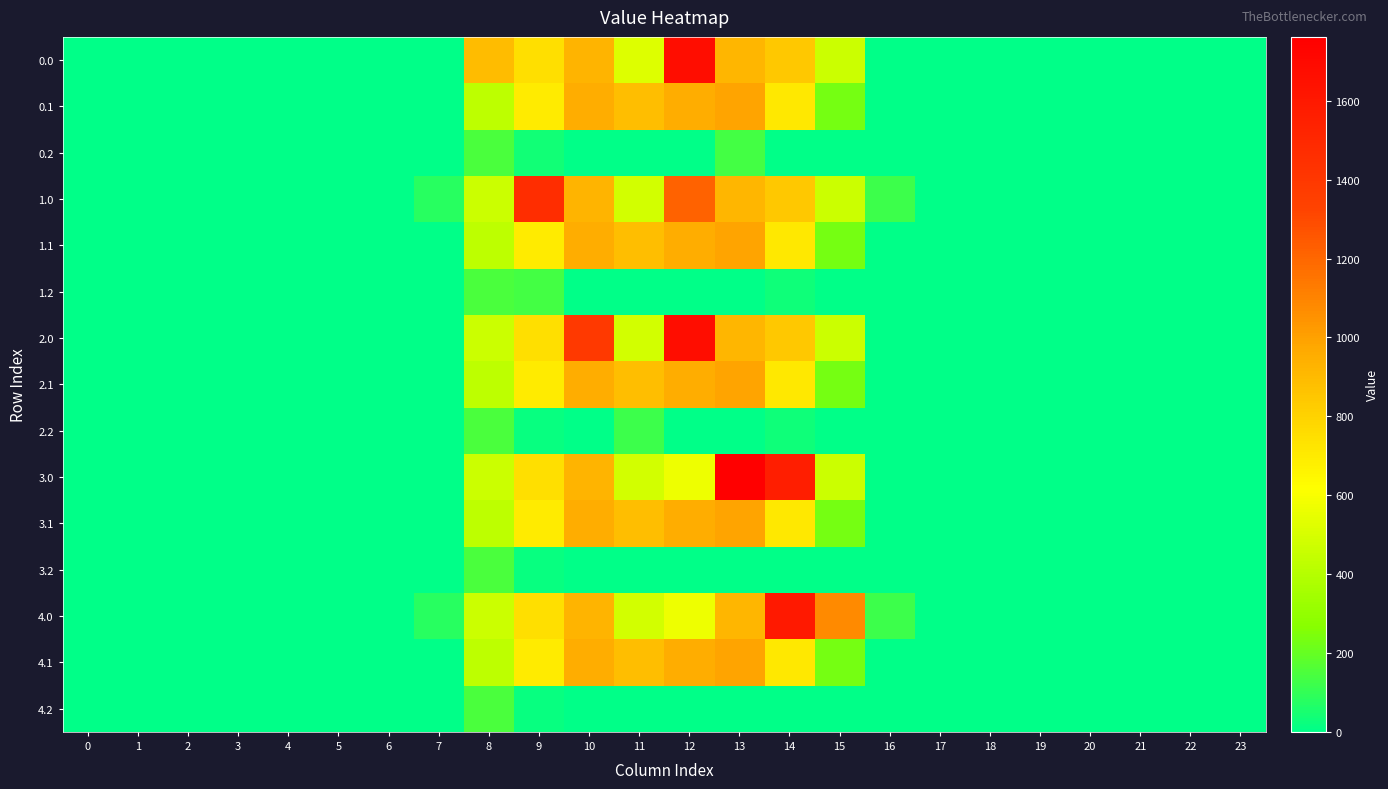

Reading left to right, transcribe all the data shown in this chart.

0.0: 0=0.0	1=0.0	2=0.0	3=0.0	4=0.0	5=0.0	6=0.0	7=0.0	8=893.8	9=747.1	10=926.9	11=516.6	12=1667.4	13=919.3	14=844.3	15=461.4	16=0.0	17=0.0	18=0.0	19=0.0	20=0.0	21=0.0	22=0.0	23=0.0
0.1: 0=0.0	1=0.0	2=0.0	3=0.0	4=0.0	5=0.0	6=0.0	7=0.0	8=422.1	9=698.6	10=956.4	11=883.2	12=951.9	13=989.1	14=713.8	15=228.1	16=0.0	17=0.0	18=0.0	19=0.0	20=0.0	21=0.0	22=0.0	23=0.0
0.2: 0=0.0	1=0.0	2=0.0	3=0.0	4=0.0	5=0.0	6=0.0	7=0.0	8=151.0	9=36.8	10=0.0	11=0.0	12=0.0	13=131.9	14=0.0	15=0.0	16=0.0	17=0.0	18=0.0	19=0.0	20=0.0	21=0.0	22=0.0	23=0.0
1.0: 0=0.0	1=0.0	2=0.0	3=0.0	4=0.0	5=0.0	6=0.0	7=76.4	8=463.5	9=1464.0	10=926.9	11=487.0	12=1215.9	13=919.3	14=844.3	15=461.4	16=118.1	17=0.0	18=0.0	19=0.0	20=0.0	21=0.0	22=0.0	23=0.0
1.1: 0=0.0	1=0.0	2=0.0	3=0.0	4=0.0	5=0.0	6=0.0	7=0.0	8=422.1	9=698.6	10=956.4	11=883.2	12=951.9	13=989.1	14=713.8	15=228.1	16=0.0	17=0.0	18=0.0	19=0.0	20=0.0	21=0.0	22=0.0	23=0.0
1.2: 0=0.0	1=0.0	2=0.0	3=0.0	4=0.0	5=0.0	6=0.0	7=0.0	8=151.0	9=137.5	10=0.0	11=0.0	12=0.0	13=0.0	14=31.2	15=0.0	16=0.0	17=0.0	18=0.0	19=0.0	20=0.0	21=0.0	22=0.0	23=0.0
2.0: 0=0.0	1=0.0	2=0.0	3=0.0	4=0.0	5=0.0	6=0.0	7=0.0	8=463.5	9=747.1	10=1386.7	11=487.0	12=1667.4	13=919.3	14=844.3	15=461.4	16=0.0	17=0.0	18=0.0	19=0.0	20=0.0	21=0.0	22=0.0	23=0.0
2.1: 0=0.0	1=0.0	2=0.0	3=0.0	4=0.0	5=0.0	6=0.0	7=0.0	8=422.1	9=698.6	10=956.4	11=883.2	12=951.9	13=989.1	14=713.8	15=228.1	16=0.0	17=0.0	18=0.0	19=0.0	20=0.0	21=0.0	22=0.0	23=0.0
2.2: 0=0.0	1=0.0	2=0.0	3=0.0	4=0.0	5=0.0	6=0.0	7=0.0	8=151.0	9=17.6	10=0.0	11=120.0	12=0.0	13=0.0	14=31.2	15=0.0	16=0.0	17=0.0	18=0.0	19=0.0	20=0.0	21=0.0	22=0.0	23=0.0
3.0: 0=0.0	1=0.0	2=0.0	3=0.0	4=0.0	5=0.0	6=0.0	7=0.0	8=463.5	9=747.1	10=926.9	11=487.0	12=570.8	13=1762.0	14=1558.1	15=461.4	16=0.0	17=0.0	18=0.0	19=0.0	20=0.0	21=0.0	22=0.0	23=0.0
3.1: 0=0.0	1=0.0	2=0.0	3=0.0	4=0.0	5=0.0	6=0.0	7=0.0	8=422.1	9=698.6	10=956.4	11=883.2	12=951.9	13=989.1	14=713.8	15=228.1	16=0.0	17=0.0	18=0.0	19=0.0	20=0.0	21=0.0	22=0.0	23=0.0
3.2: 0=0.0	1=0.0	2=0.0	3=0.0	4=0.0	5=0.0	6=0.0	7=0.0	8=151.0	9=17.6	10=0.0	11=0.0	12=0.0	13=0.0	14=0.0	15=0.0	16=0.0	17=0.0	18=0.0	19=0.0	20=0.0	21=0.0	22=0.0	23=0.0
4.0: 0=0.0	1=0.0	2=0.0	3=0.0	4=0.0	5=0.0	6=0.0	7=76.4	8=463.5	9=747.1	10=926.9	11=487.0	12=570.8	13=919.3	14=1590.5	15=1077.3	16=118.1	17=0.0	18=0.0	19=0.0	20=0.0	21=0.0	22=0.0	23=0.0
4.1: 0=0.0	1=0.0	2=0.0	3=0.0	4=0.0	5=0.0	6=0.0	7=0.0	8=422.1	9=698.6	10=956.4	11=883.2	12=951.9	13=989.1	14=713.8	15=228.1	16=0.0	17=0.0	18=0.0	19=0.0	20=0.0	21=0.0	22=0.0	23=0.0
4.2: 0=0.0	1=0.0	2=0.0	3=0.0	4=0.0	5=0.0	6=0.0	7=0.0	8=151.0	9=17.6	10=0.0	11=0.0	12=0.0	13=0.0	14=0.0	15=0.0	16=0.0	17=0.0	18=0.0	19=0.0	20=0.0	21=0.0	22=0.0	23=0.0